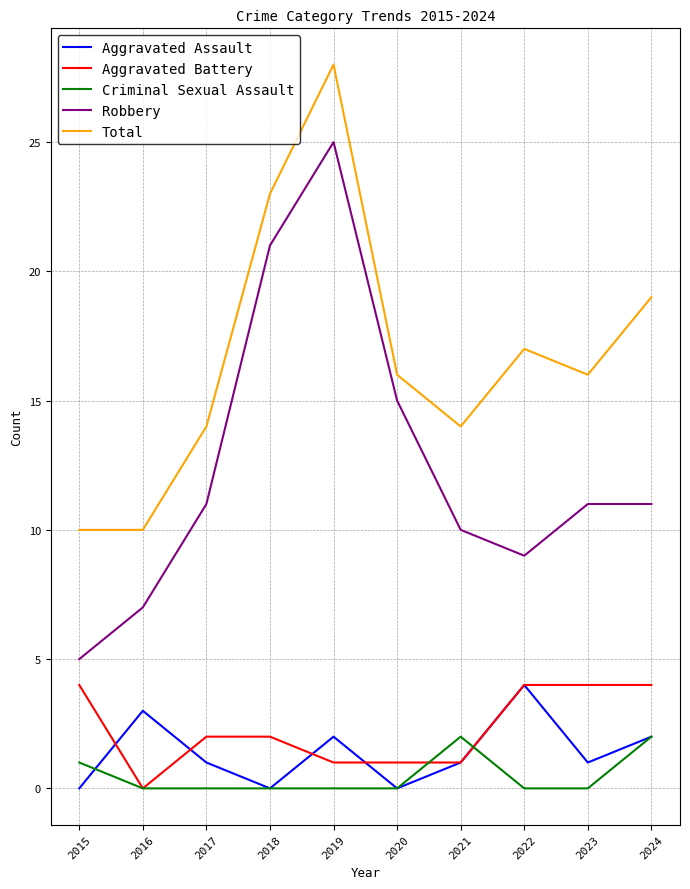

Reading left to right, what are all the values shown in this chart?

Aggravated Assault: 2015=0	2016=3	2017=1	2018=0	2019=2	2020=0	2021=1	2022=4	2023=1	2024=2
Aggravated Battery: 2015=4	2016=0	2017=2	2018=2	2019=1	2020=1	2021=1	2022=4	2023=4	2024=4
Criminal Sexual Assault: 2015=1	2016=0	2017=0	2018=0	2019=0	2020=0	2021=2	2022=0	2023=0	2024=2
Robbery: 2015=5	2016=7	2017=11	2018=21	2019=25	2020=15	2021=10	2022=9	2023=11	2024=11
Total: 2015=10	2016=10	2017=14	2018=23	2019=28	2020=16	2021=14	2022=17	2023=16	2024=19